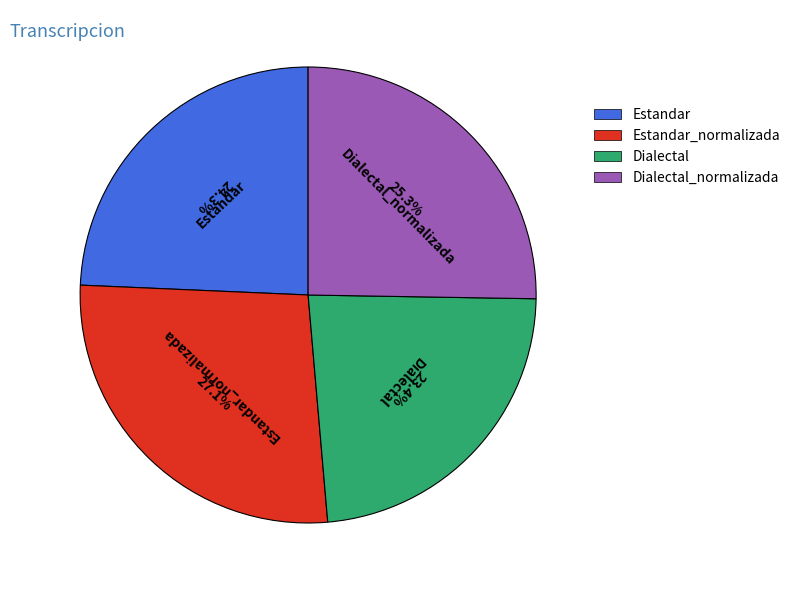

Is there a majority slice in this chart?

No